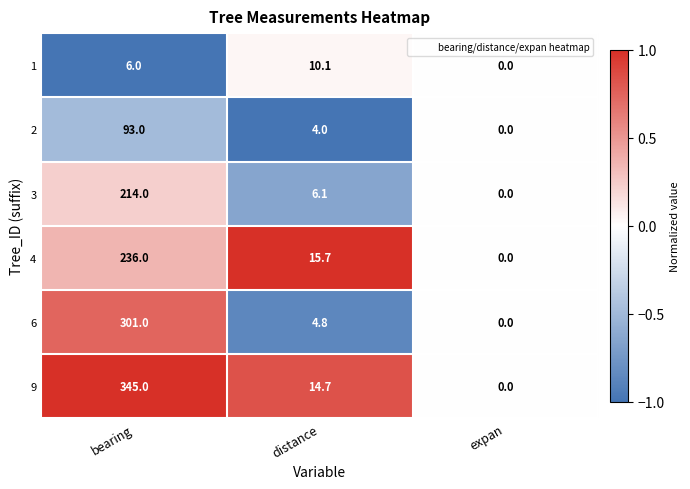

Count the number of categories in the chart.

3